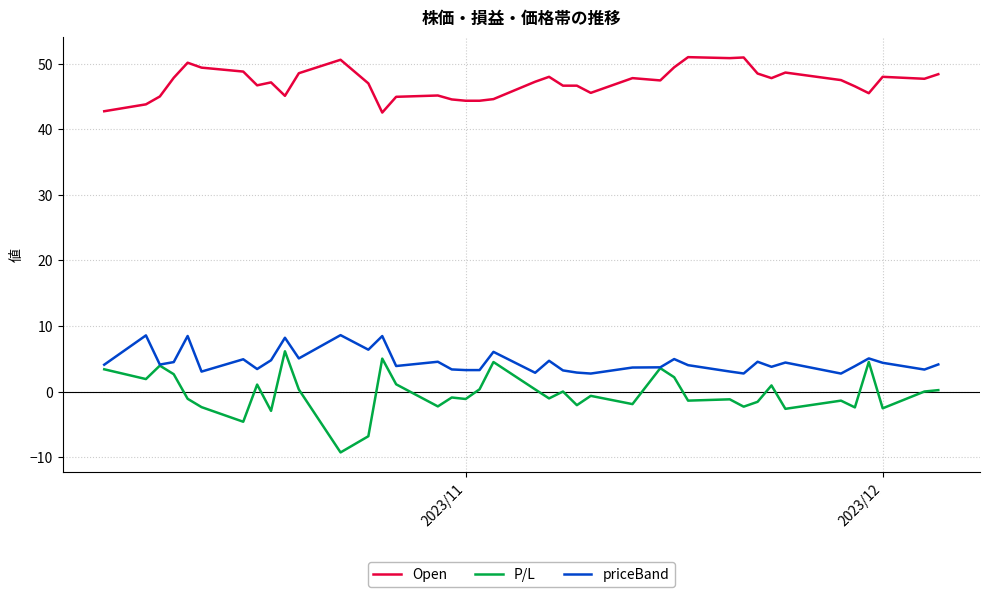

Which series has the largest total across all categories?

Open